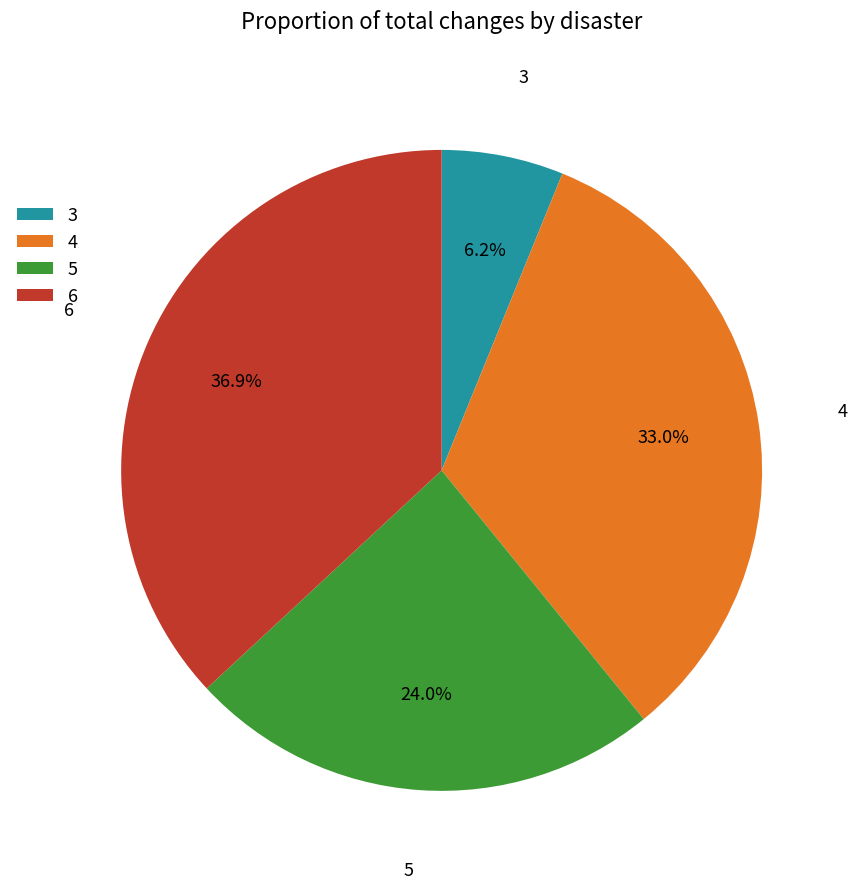

Approximately how many times larger is the value at 5 compared to 4?

0.7